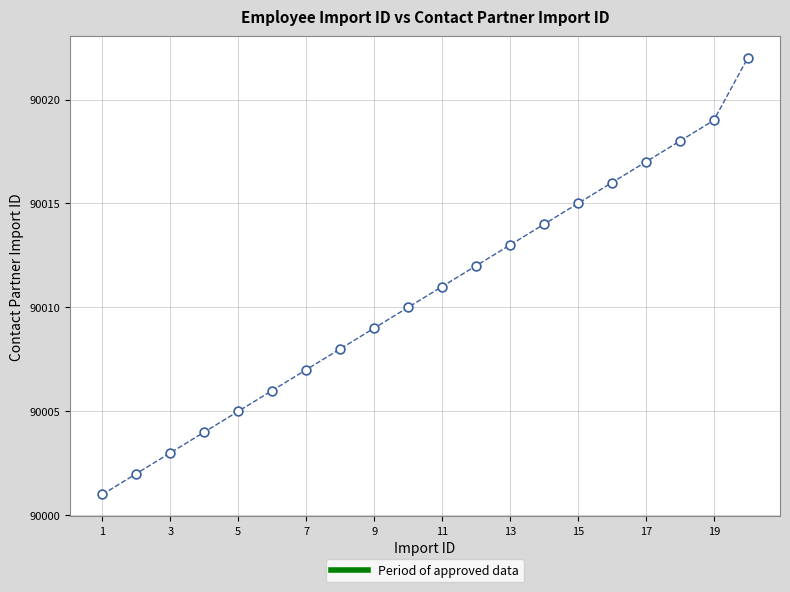

What is the range of X values (max minus min)?

19